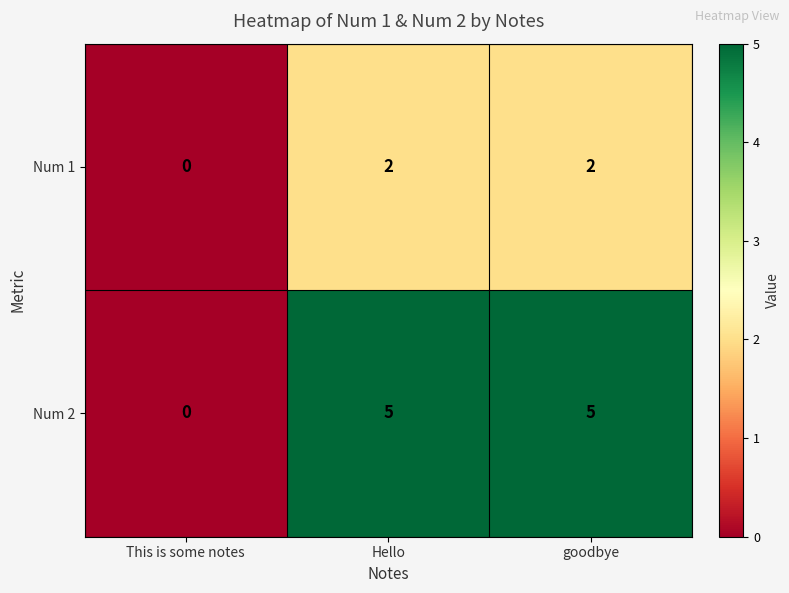

How many categories are shown in the chart?

3